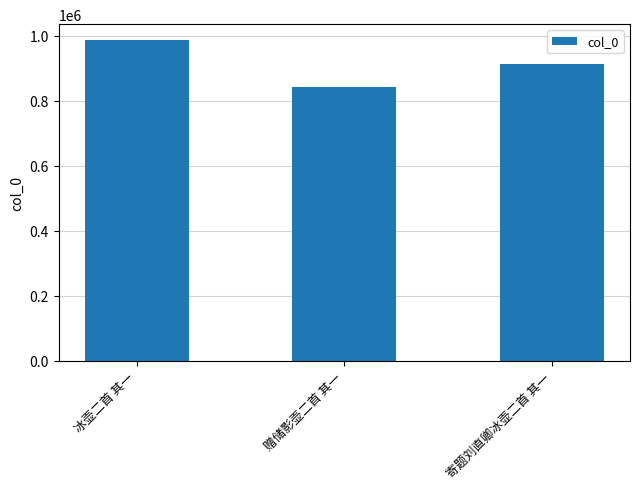

How many bars are there in total?

3